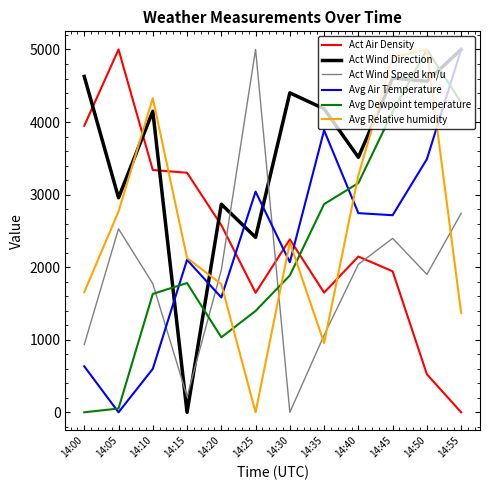

How many interior local peaks does the Act Wind Speed km/u series have?

3